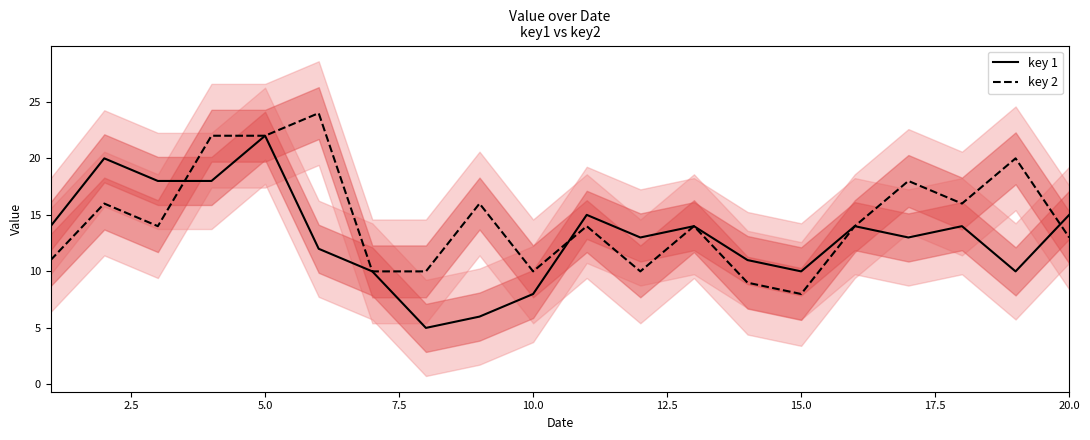

At which label does key 2 reach its minimum?

15.0